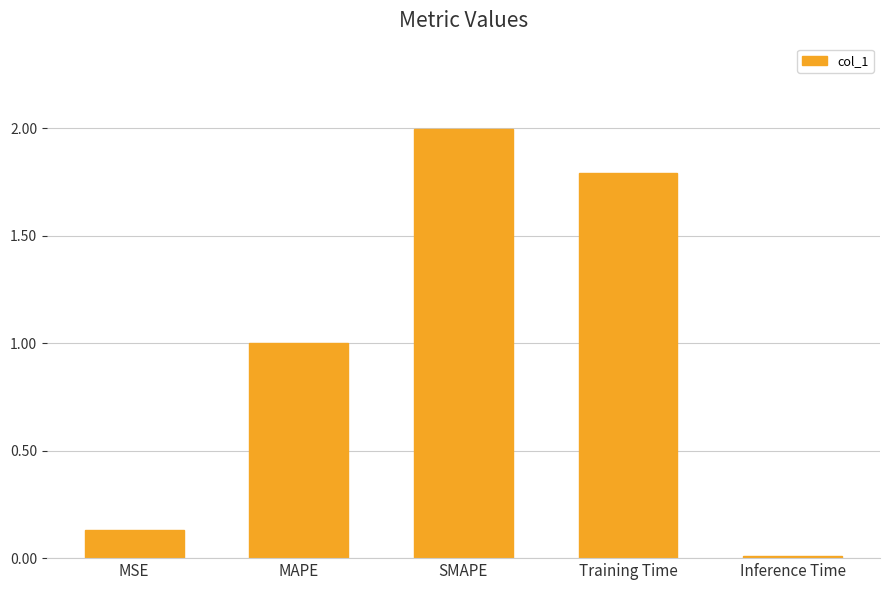

Which category has the highest value across all series?

SMAPE